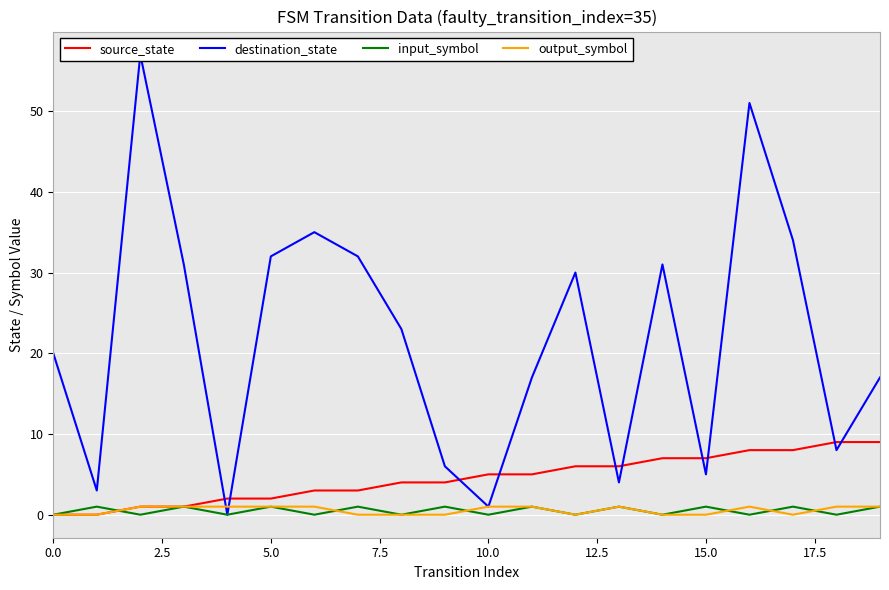

True or false: output_symbol has a value of 0 at 2.5.

False